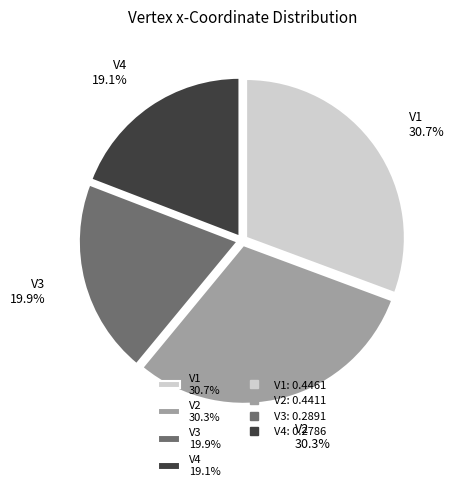

Is there a majority slice in this chart?

No